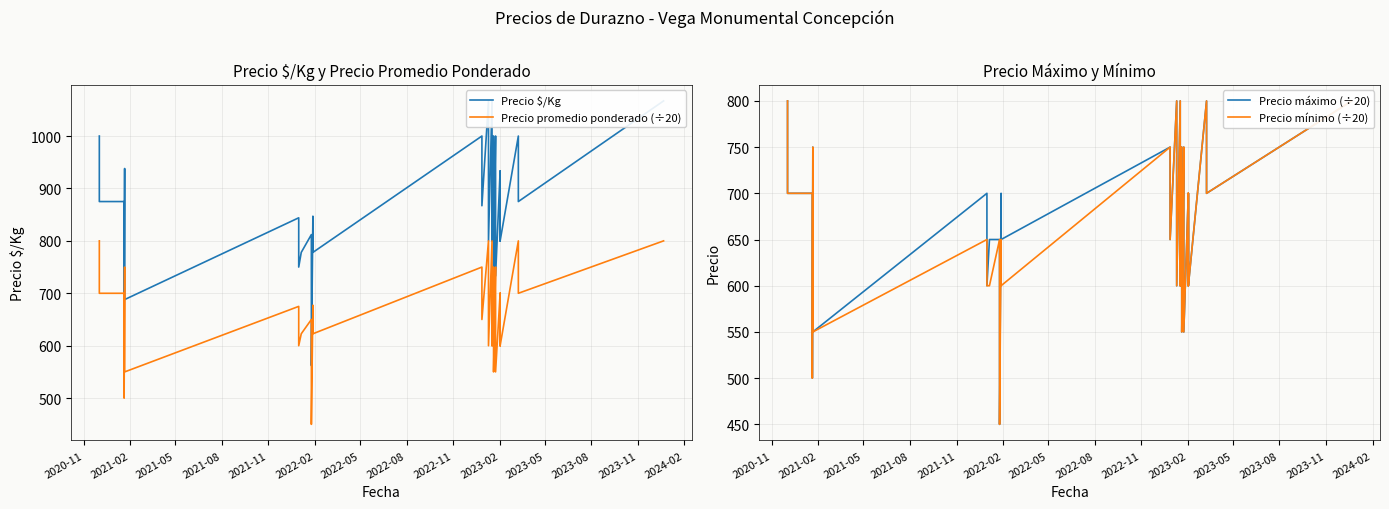

How many lines are shown in the chart?

4